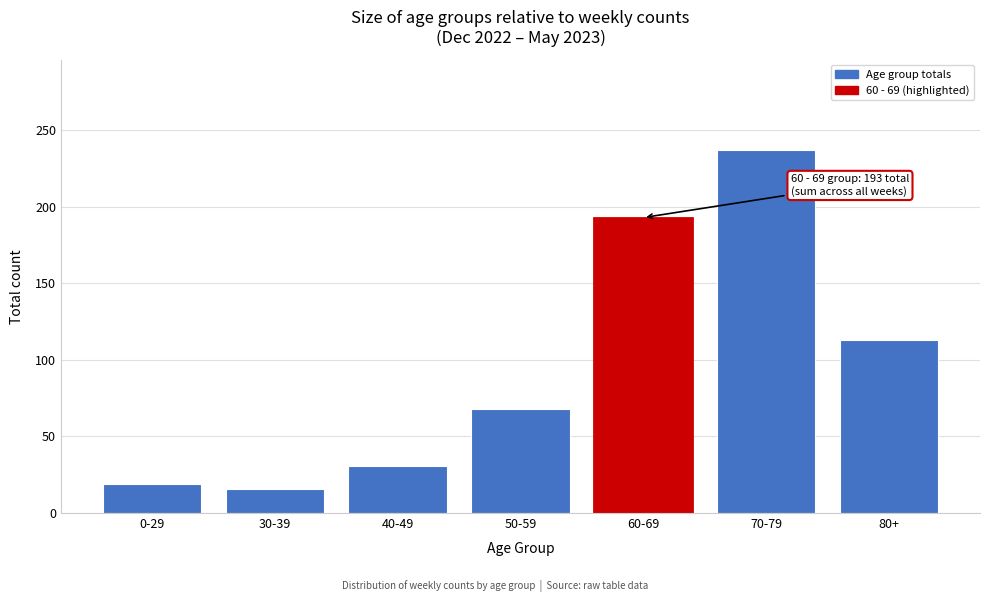

Reading left to right, what are all the values shown in this chart?

0-29=19	30-39=16	40-49=31	50-59=68	60-69=193	70-79=237	80+=113